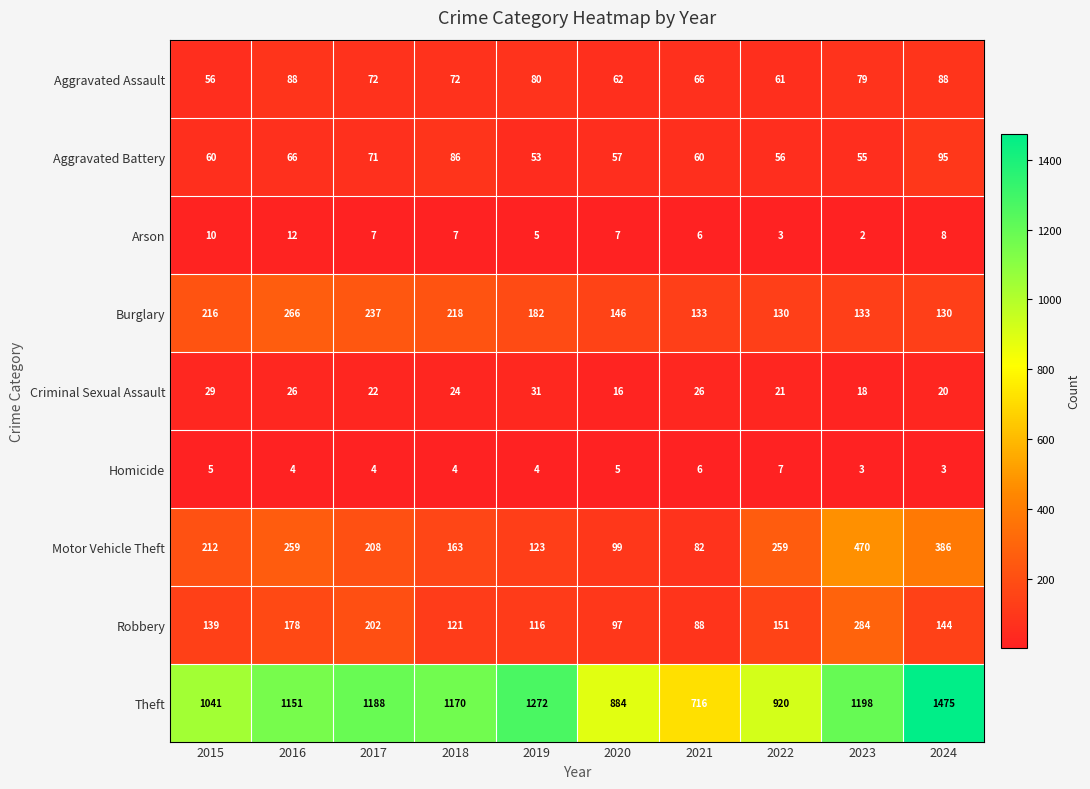

Where is Aggravated Battery nearest to the value 74?

2017